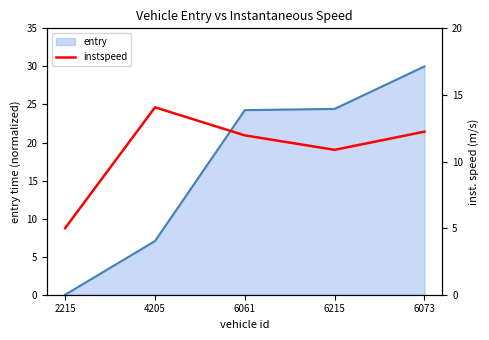

Reading left to right, what are all the values shown in this chart?

2215=5.0	4205=14.1	6061=12.0	6215=10.9	6073=12.2